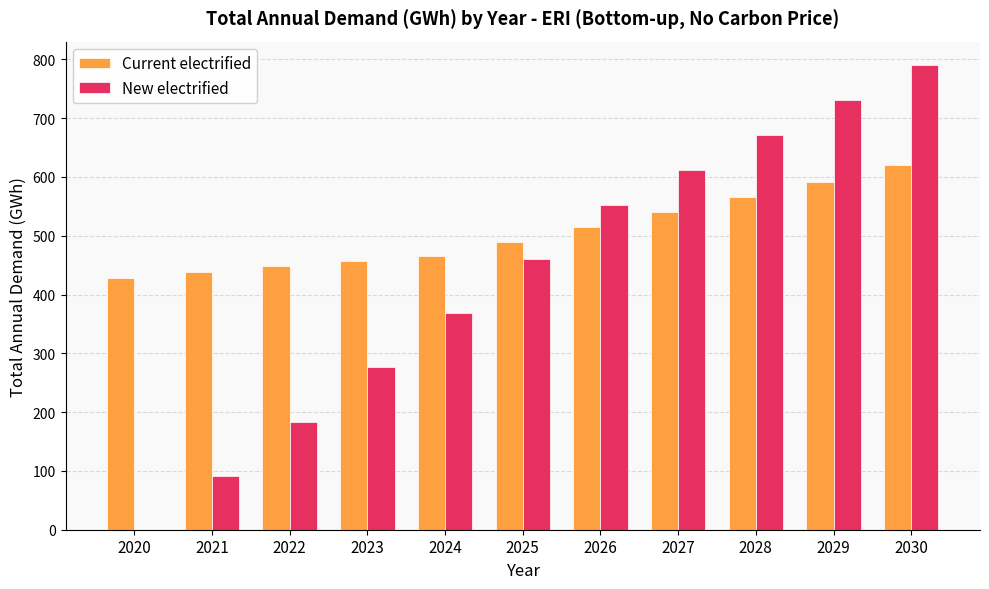

Between 2023 and 2028, which series saw the biggest shift?

New electrified